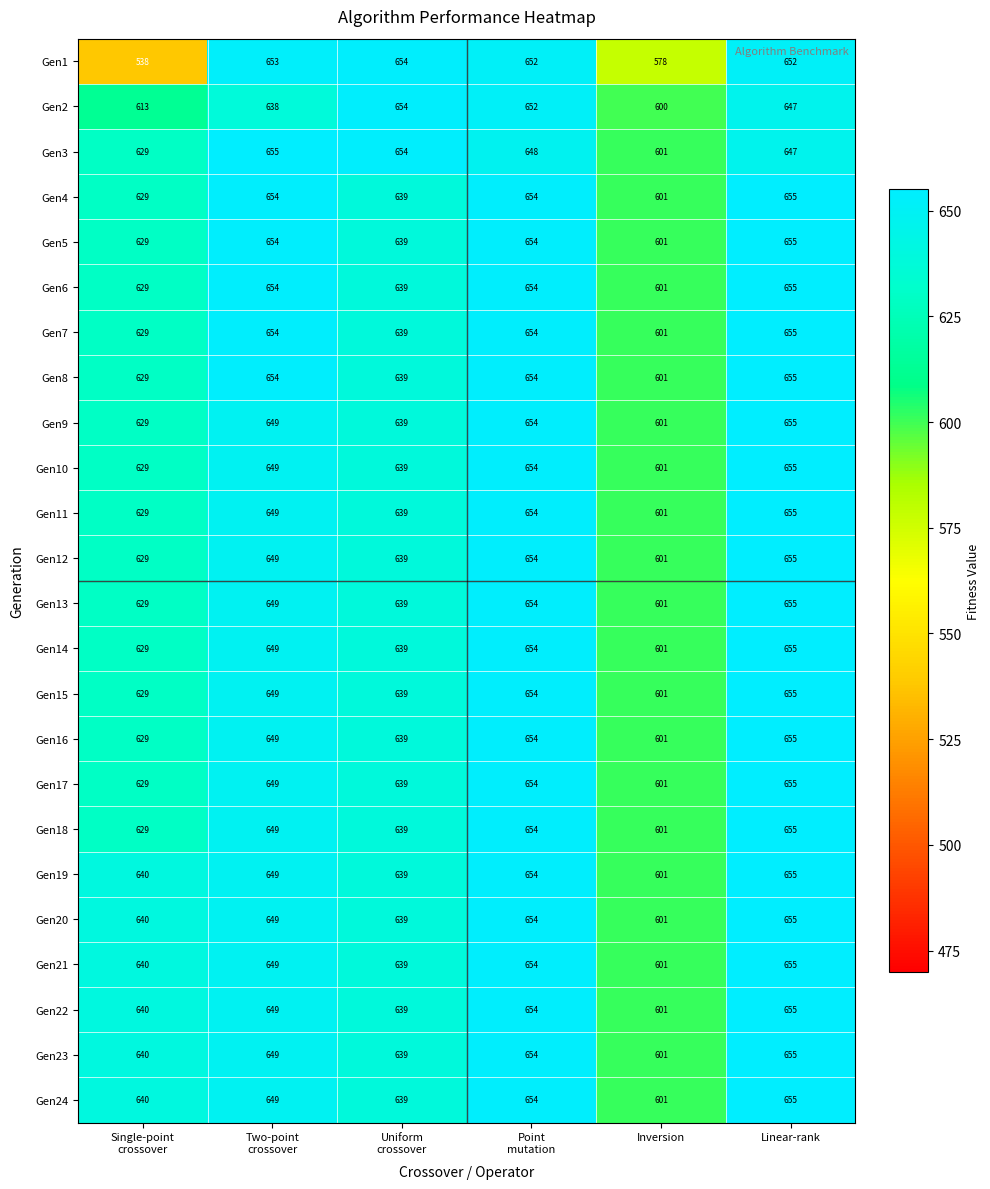

At which category is the sum across all series the highest?

Linear-rank